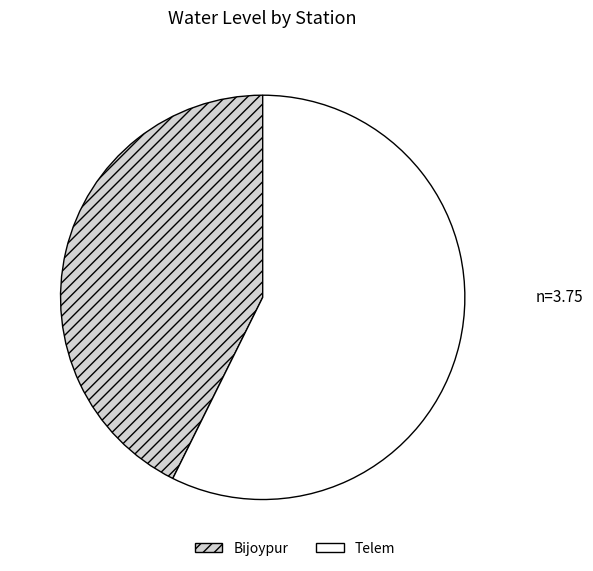

How many segments does this pie chart have?

2